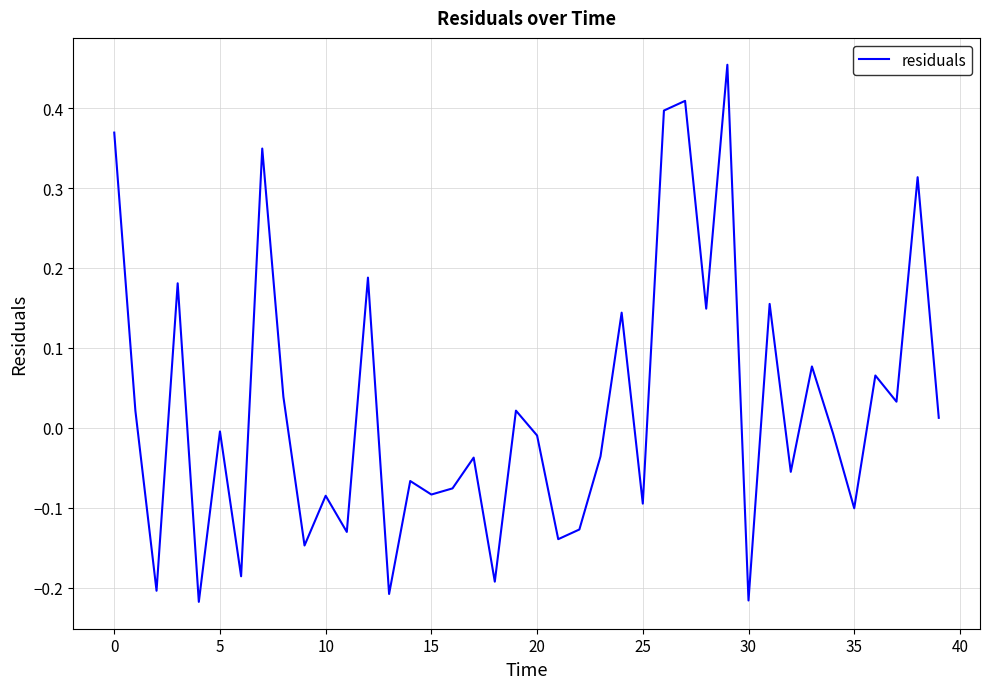

How many series are shown in this chart?

1